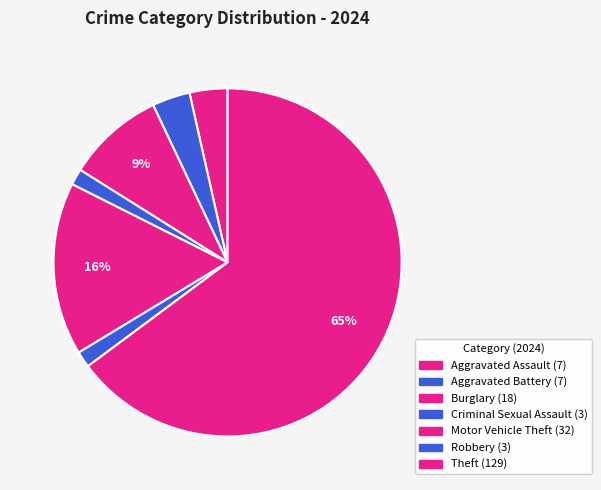

Count the number of slices in the pie.

7